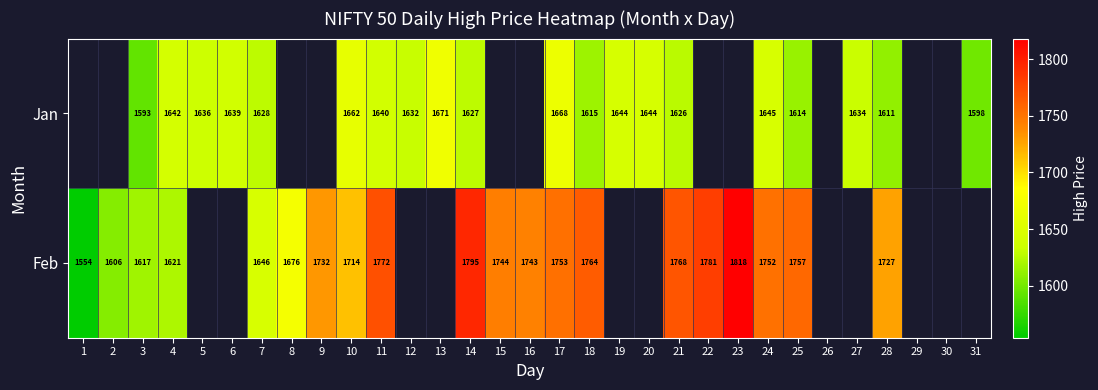

Which category has the highest value across all series?

23